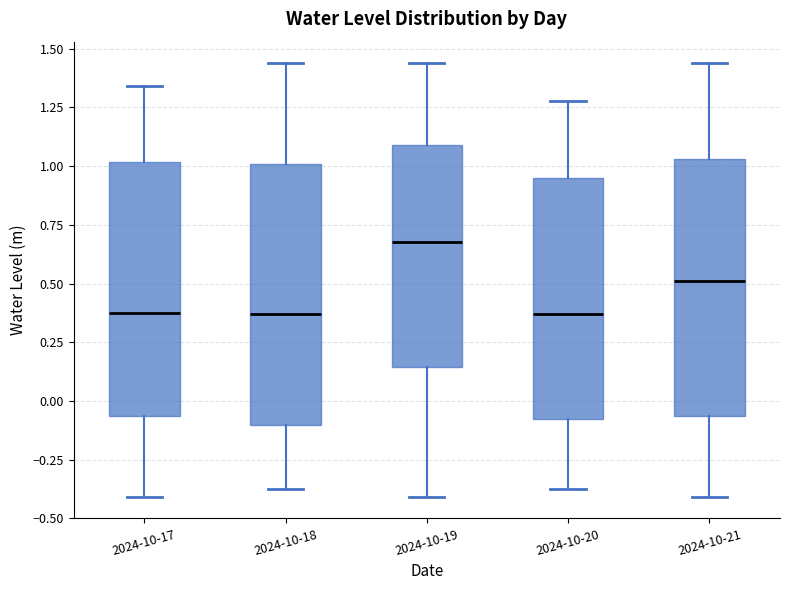

Which box's median line is the highest?

2024-10-19